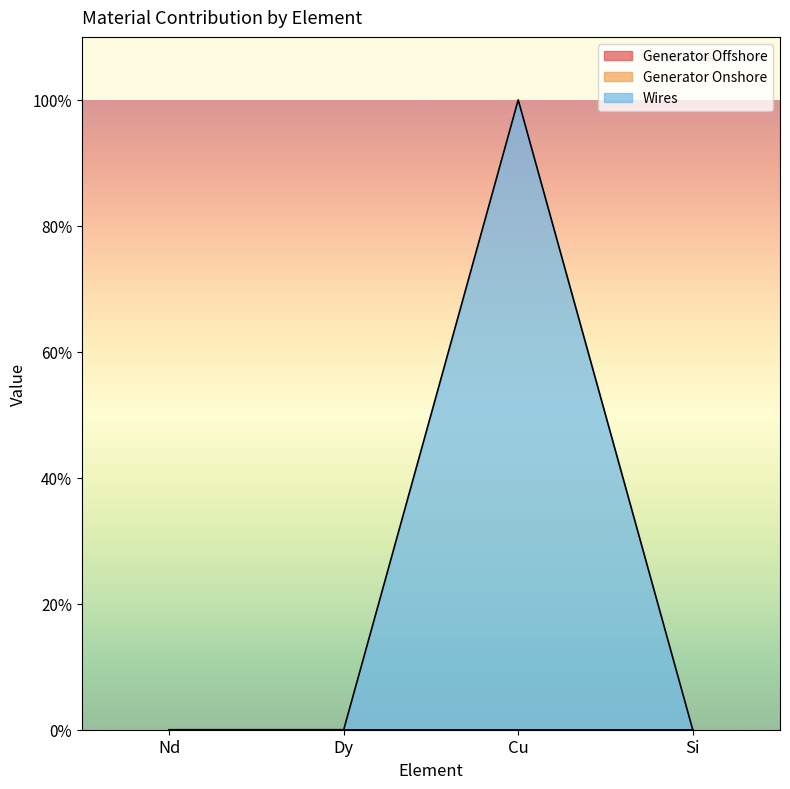

True or false: Generator Onshore and Wires intersect in this chart.

False